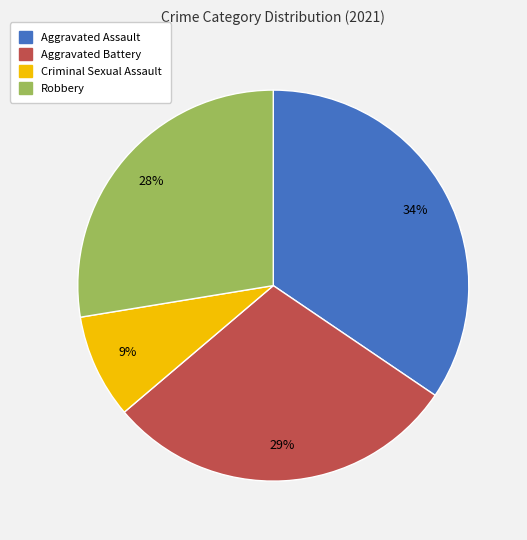

Combined, do Criminal Sexual Assault and Aggravated Battery account for over 50%?

No